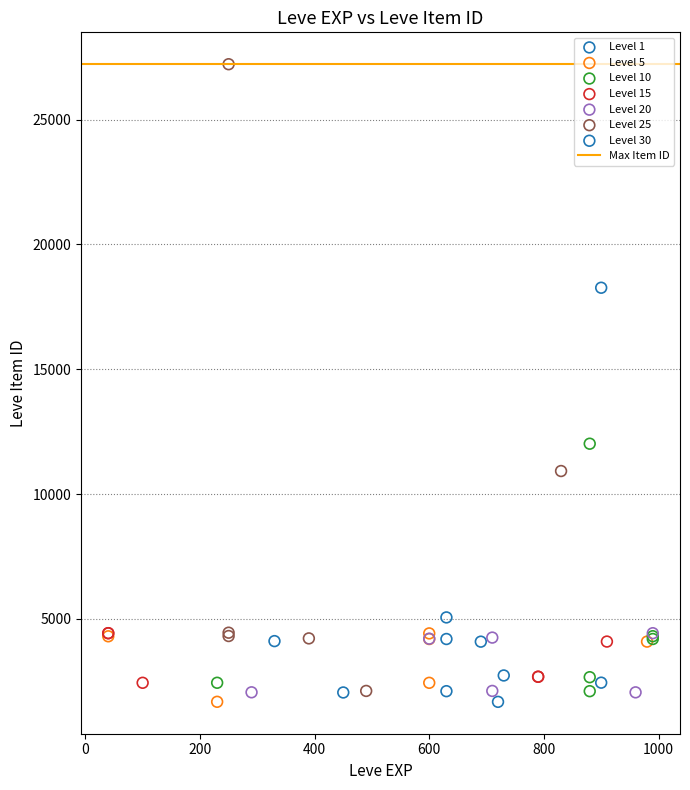

Which series contains the highest Y value?

Level 25